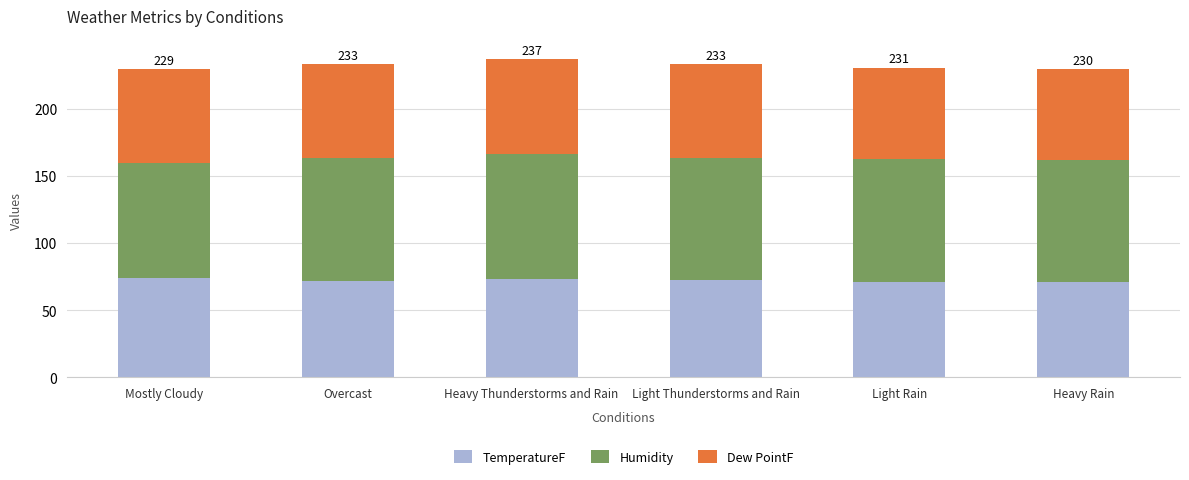

Read the TemperatureF value at Heavy Rain.

70.7